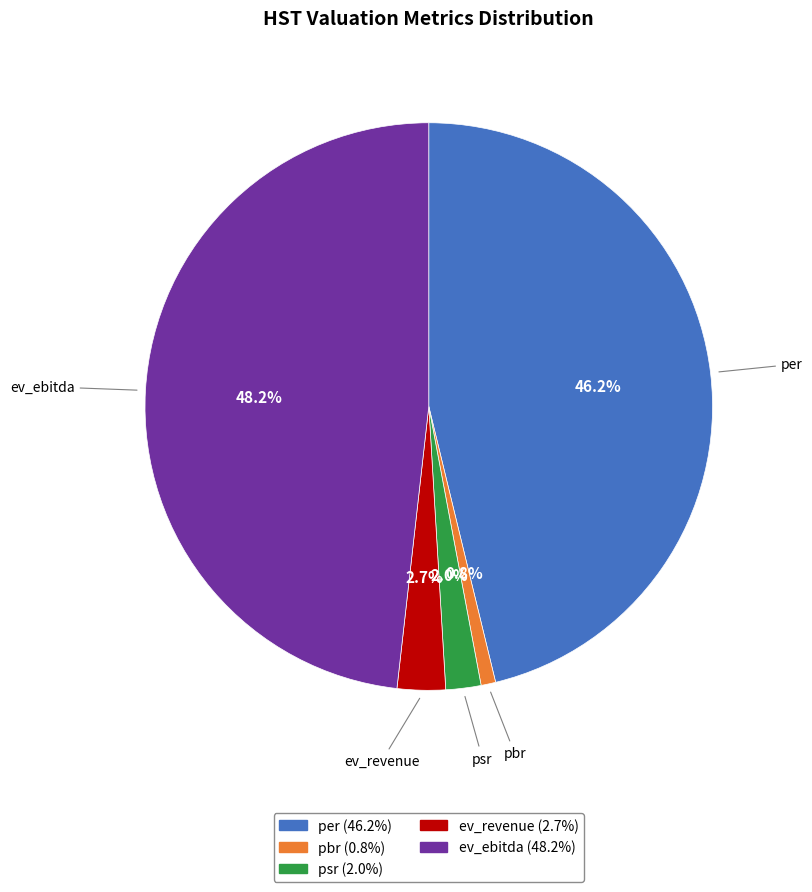

Is pbr the majority of the pie?

No